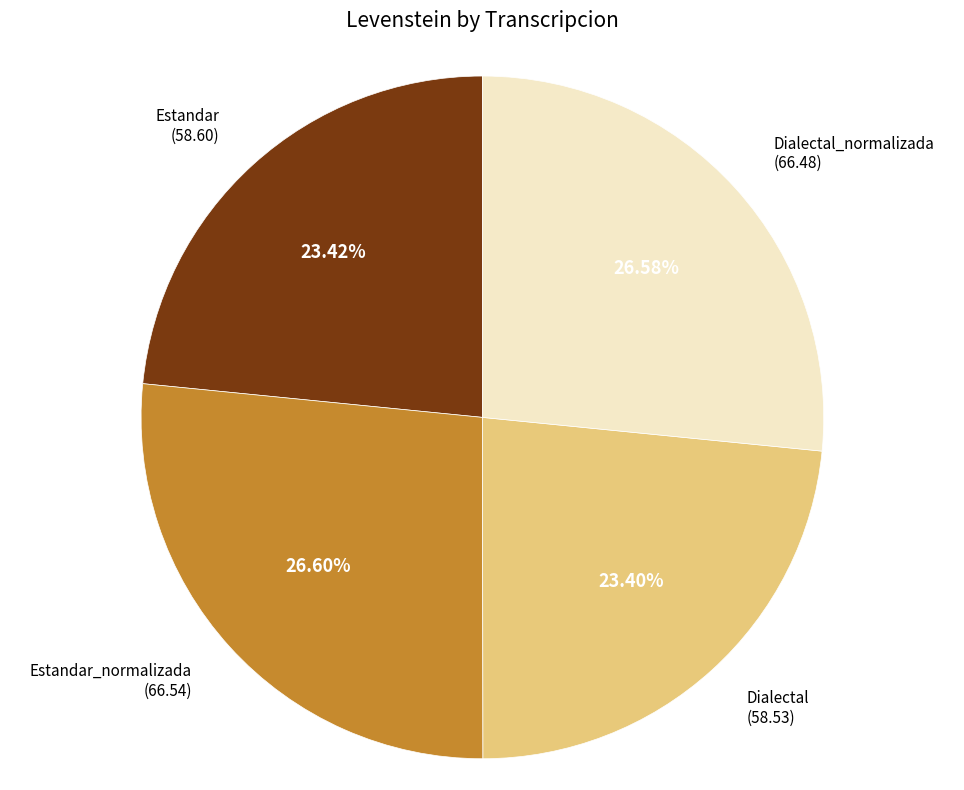

Is there any slice that represents more than half of the pie?

No